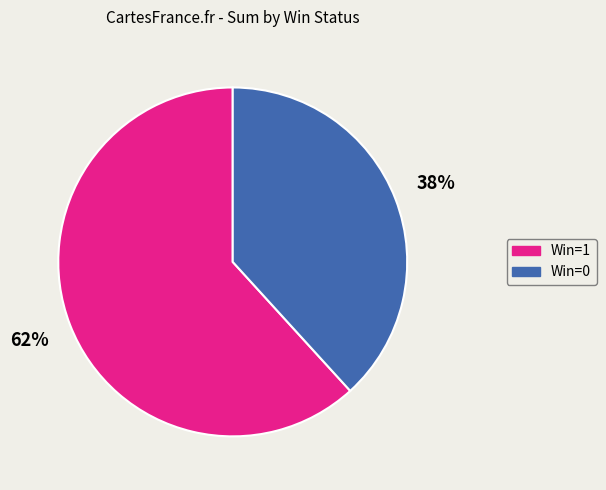

To the nearest percent, what is the difference between the Win=1 and Win=0 slice percentages?

24%